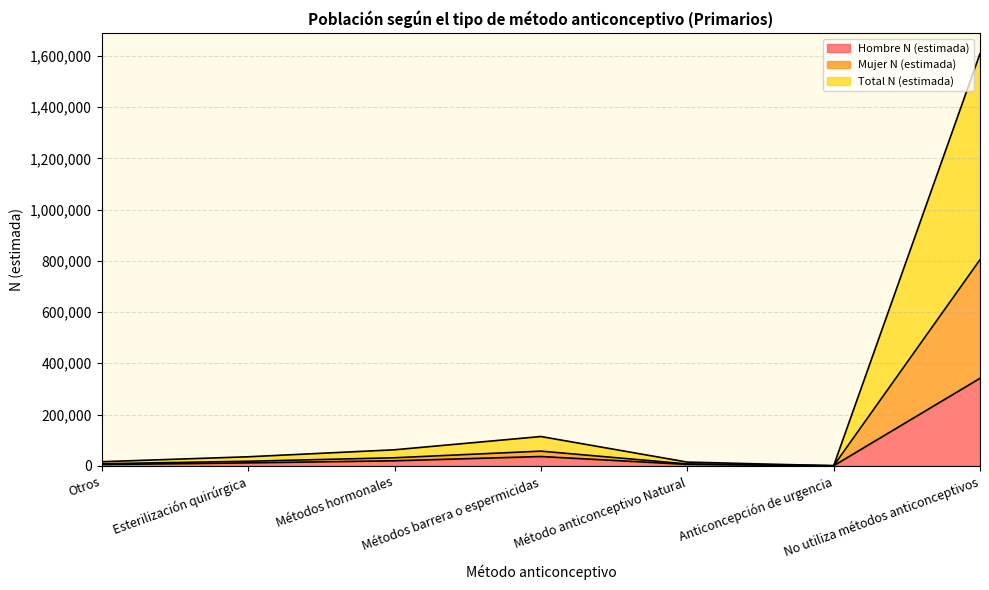

Reading left to right, what are all the values shown in this chart?

Hombre N (estimada): Otros=4650	Esterilización quirúrgica=11251	Métodos hormonales=19394	Métodos barrera o espermicidas=35981	Método anticonceptivo Natural=5361	Anticoncepción de urgencia=0	No utiliza métodos anticonceptivos=341365
Mujer N (estimada): Otros=7904	Esterilización quirúrgica=17532	Métodos hormonales=31181	Métodos barrera o espermicidas=57044	Método anticonceptivo Natural=7123	Anticoncepción de urgencia=0	No utiliza métodos anticonceptivos=804323
Total N (estimada): Otros=15808	Esterilización quirúrgica=35064	Métodos hormonales=62362	Métodos barrera o espermicidas=114088	Método anticonceptivo Natural=14246	Anticoncepción de urgencia=0	No utiliza métodos anticonceptivos=1608646